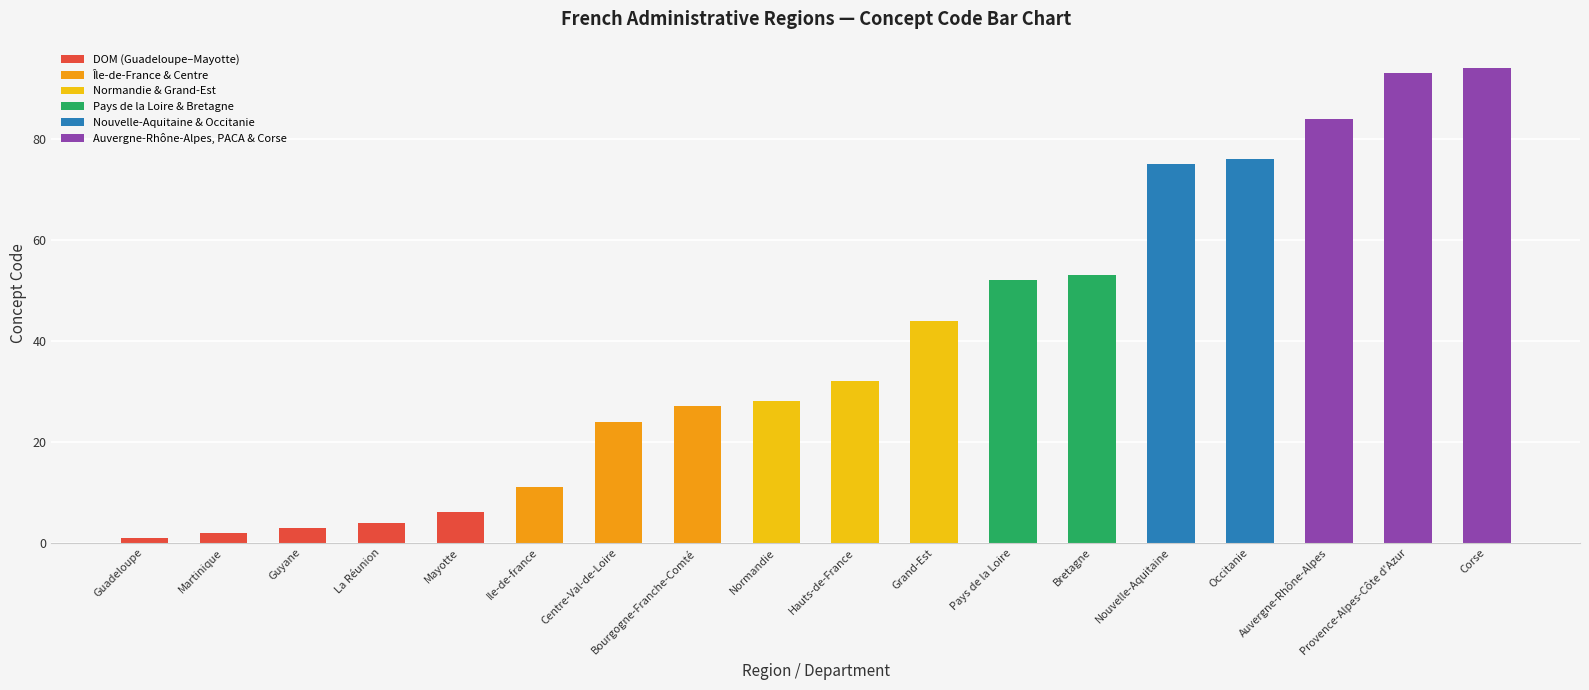

Which category has the highest value across all series?

Corse